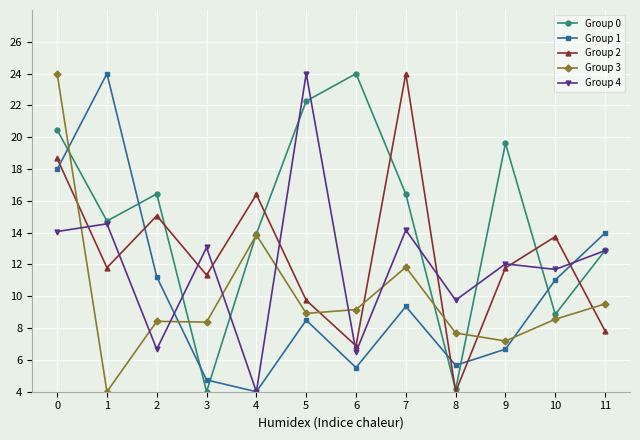

What is the value of the Group 2 point at the 3rd from the left?

15.1